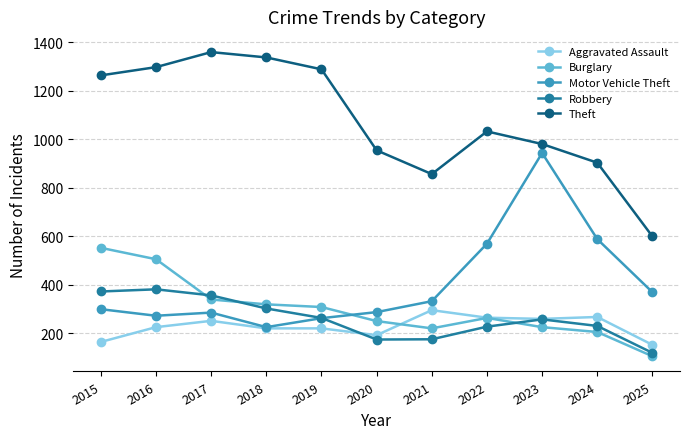

What value does the Burglary series have at 2017, to the nearest 50?

350